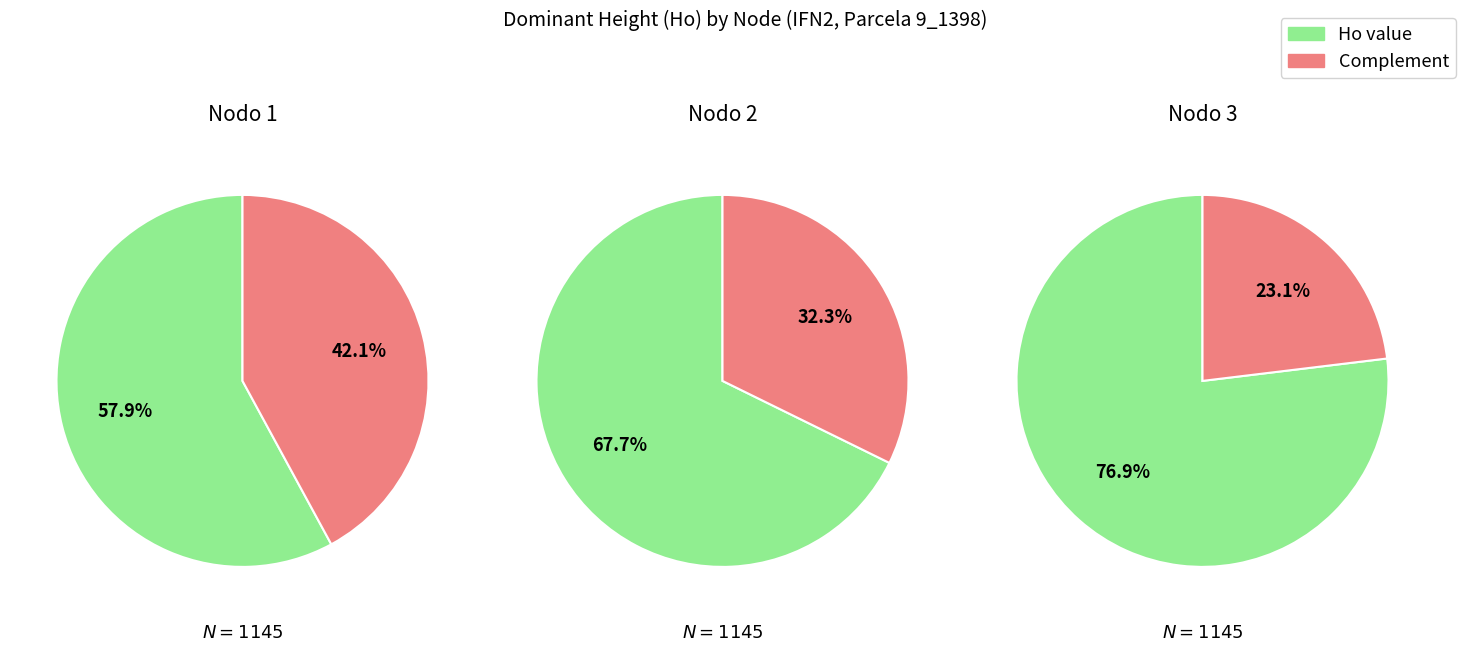

Is the sum of N_values and Ho_values greater than half?

Yes